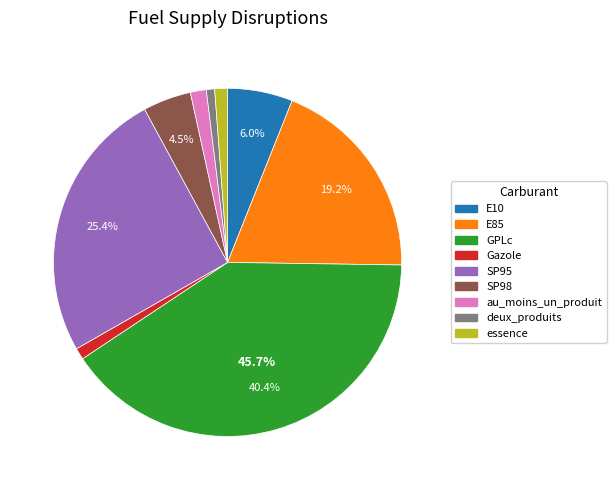

Rank the categories by value from lowest to highest.

deux_produits, Gazole, essence, au_moins_un_produit, SP98, E10, E85, SP95, GPLc